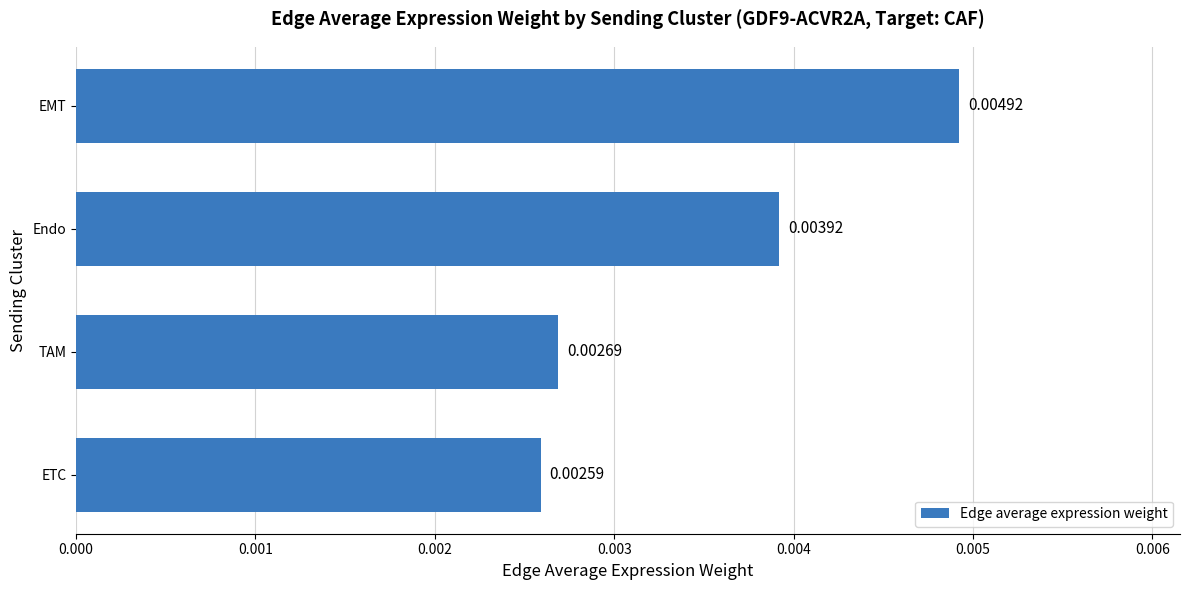

Where is the data nearest to the value 0?

ETC